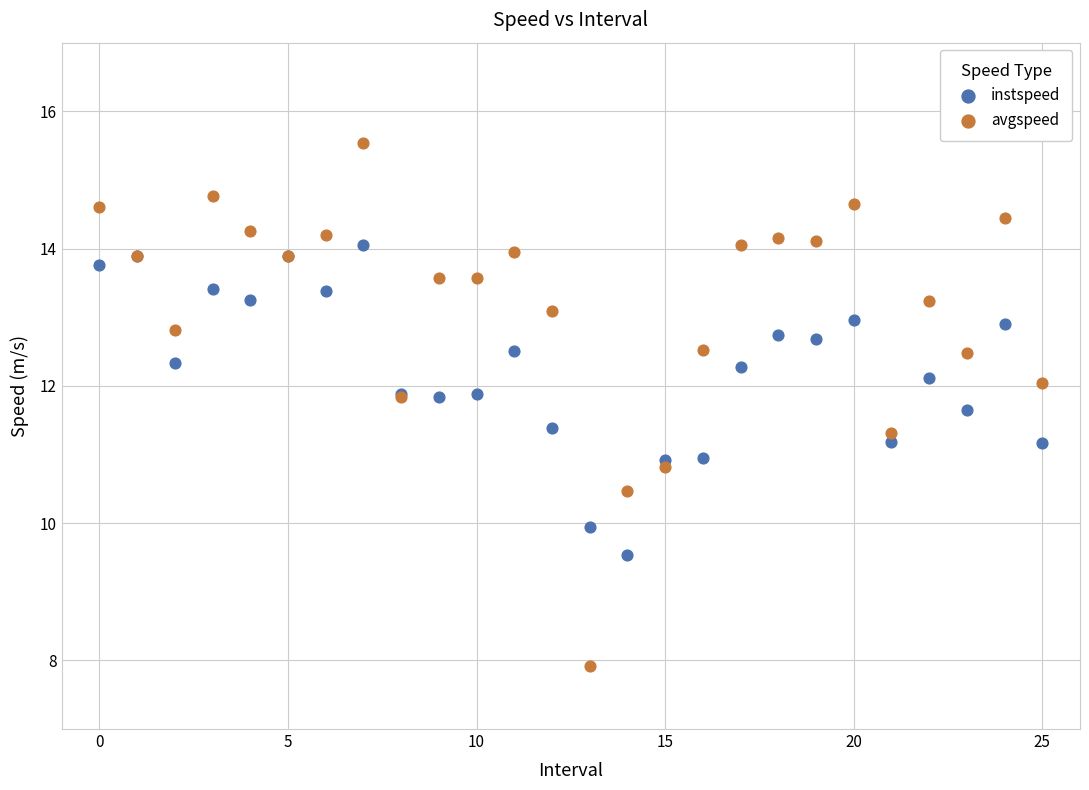

Which series contains the highest Y value?

avgspeed